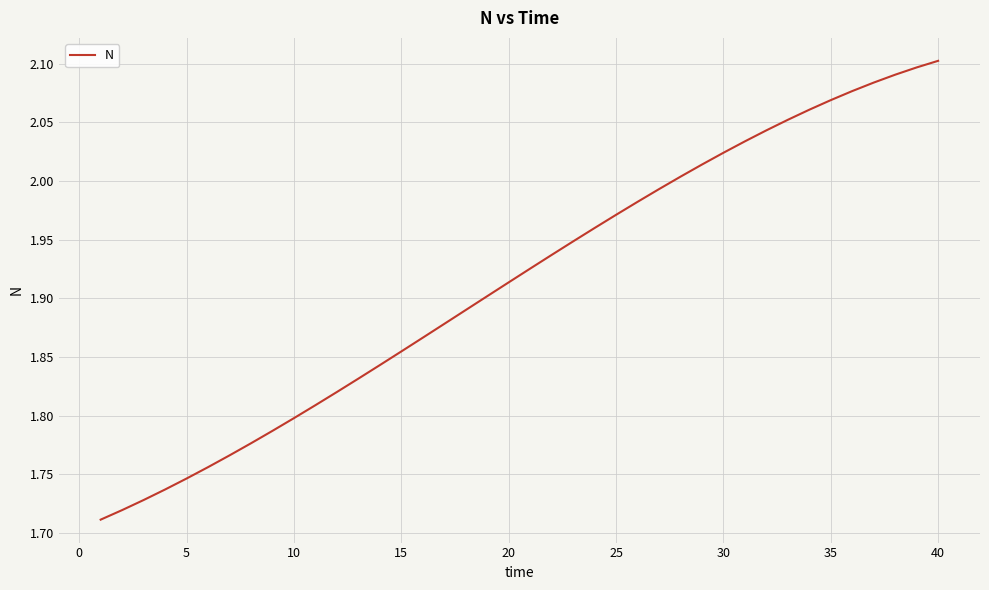

What is the difference between the maximum and minimum values?

0.4